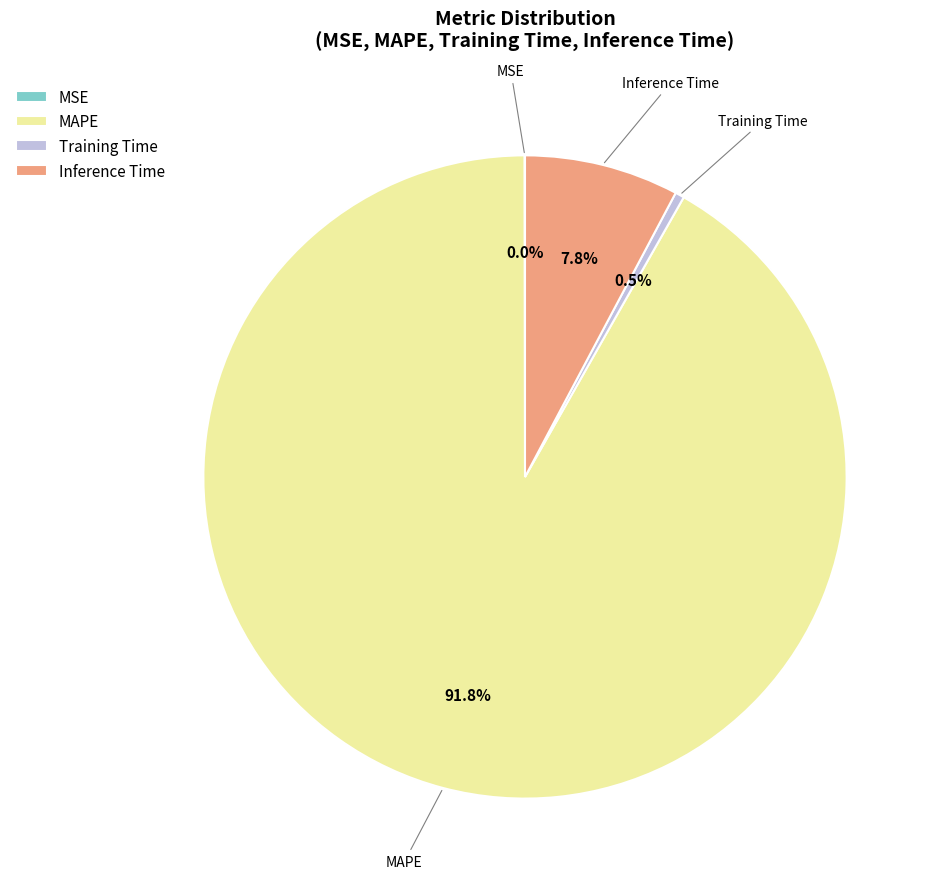

Which slice is the largest?

MAPE